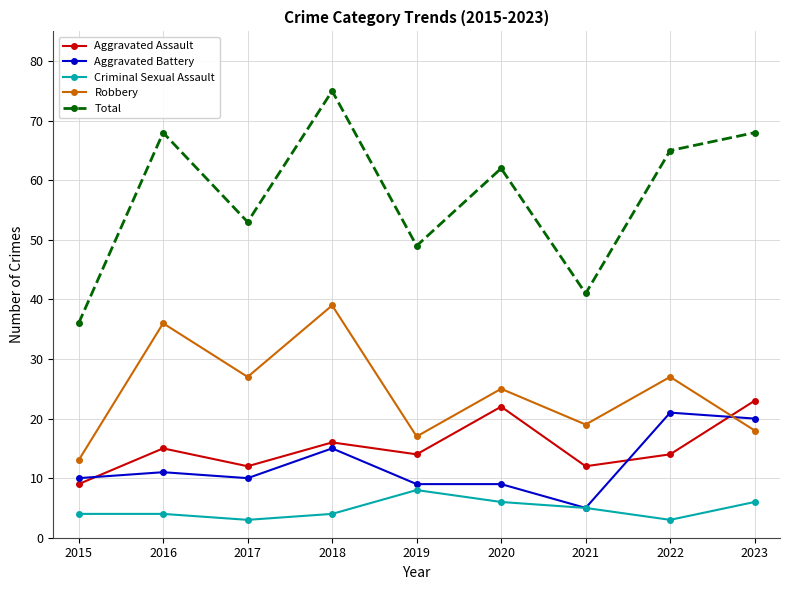

What is the sum of all Criminal Sexual Assault values?

43